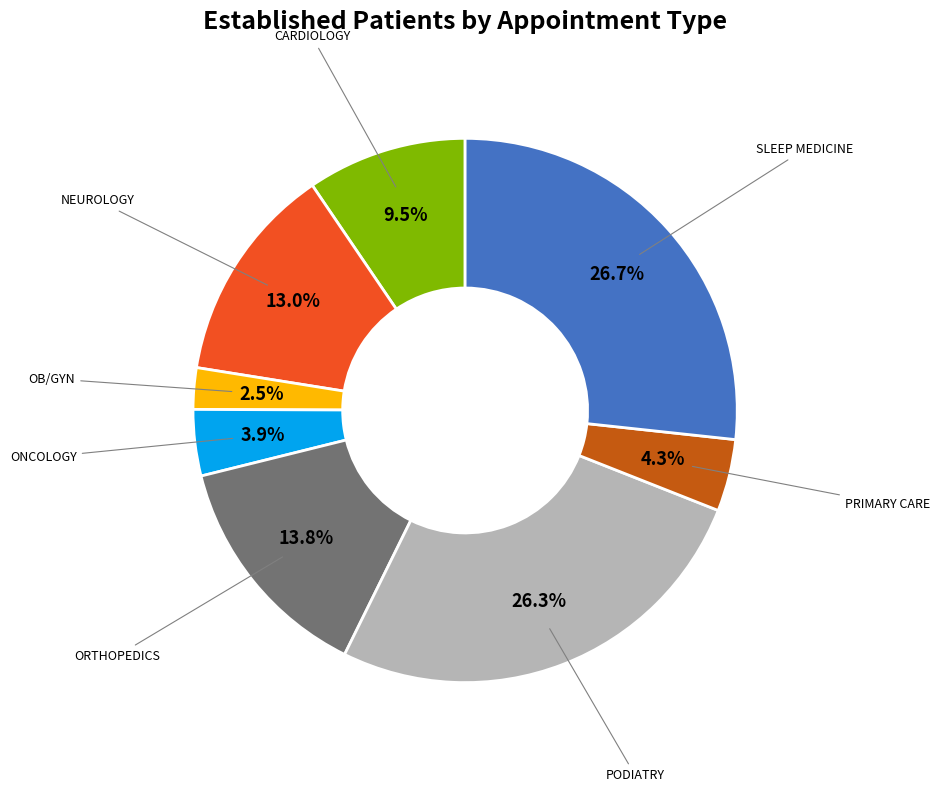

Which has a higher value, NEUROLOGY or CARDIOLOGY?

NEUROLOGY